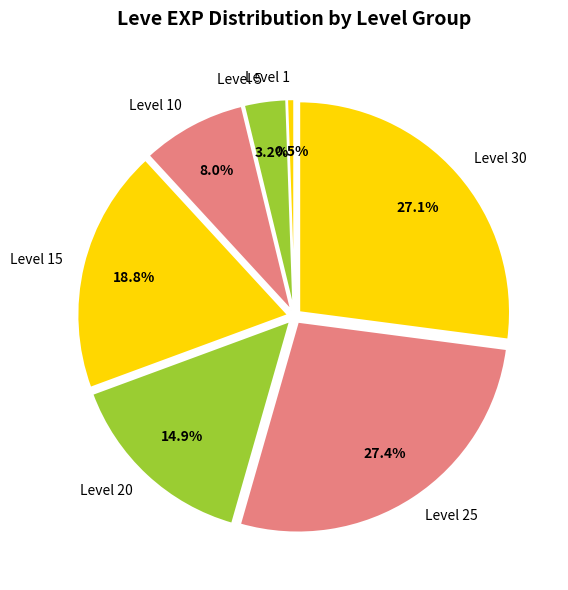

Is the sum of Level 5 and Level 10 greater than half?

No